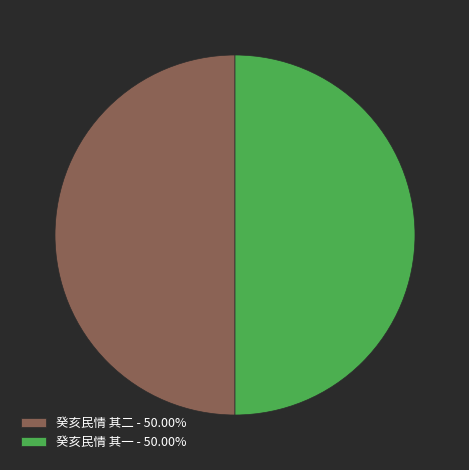

Is the sum of 癸亥民情 其二 and 癸亥民情 其一 greater than half?

Yes